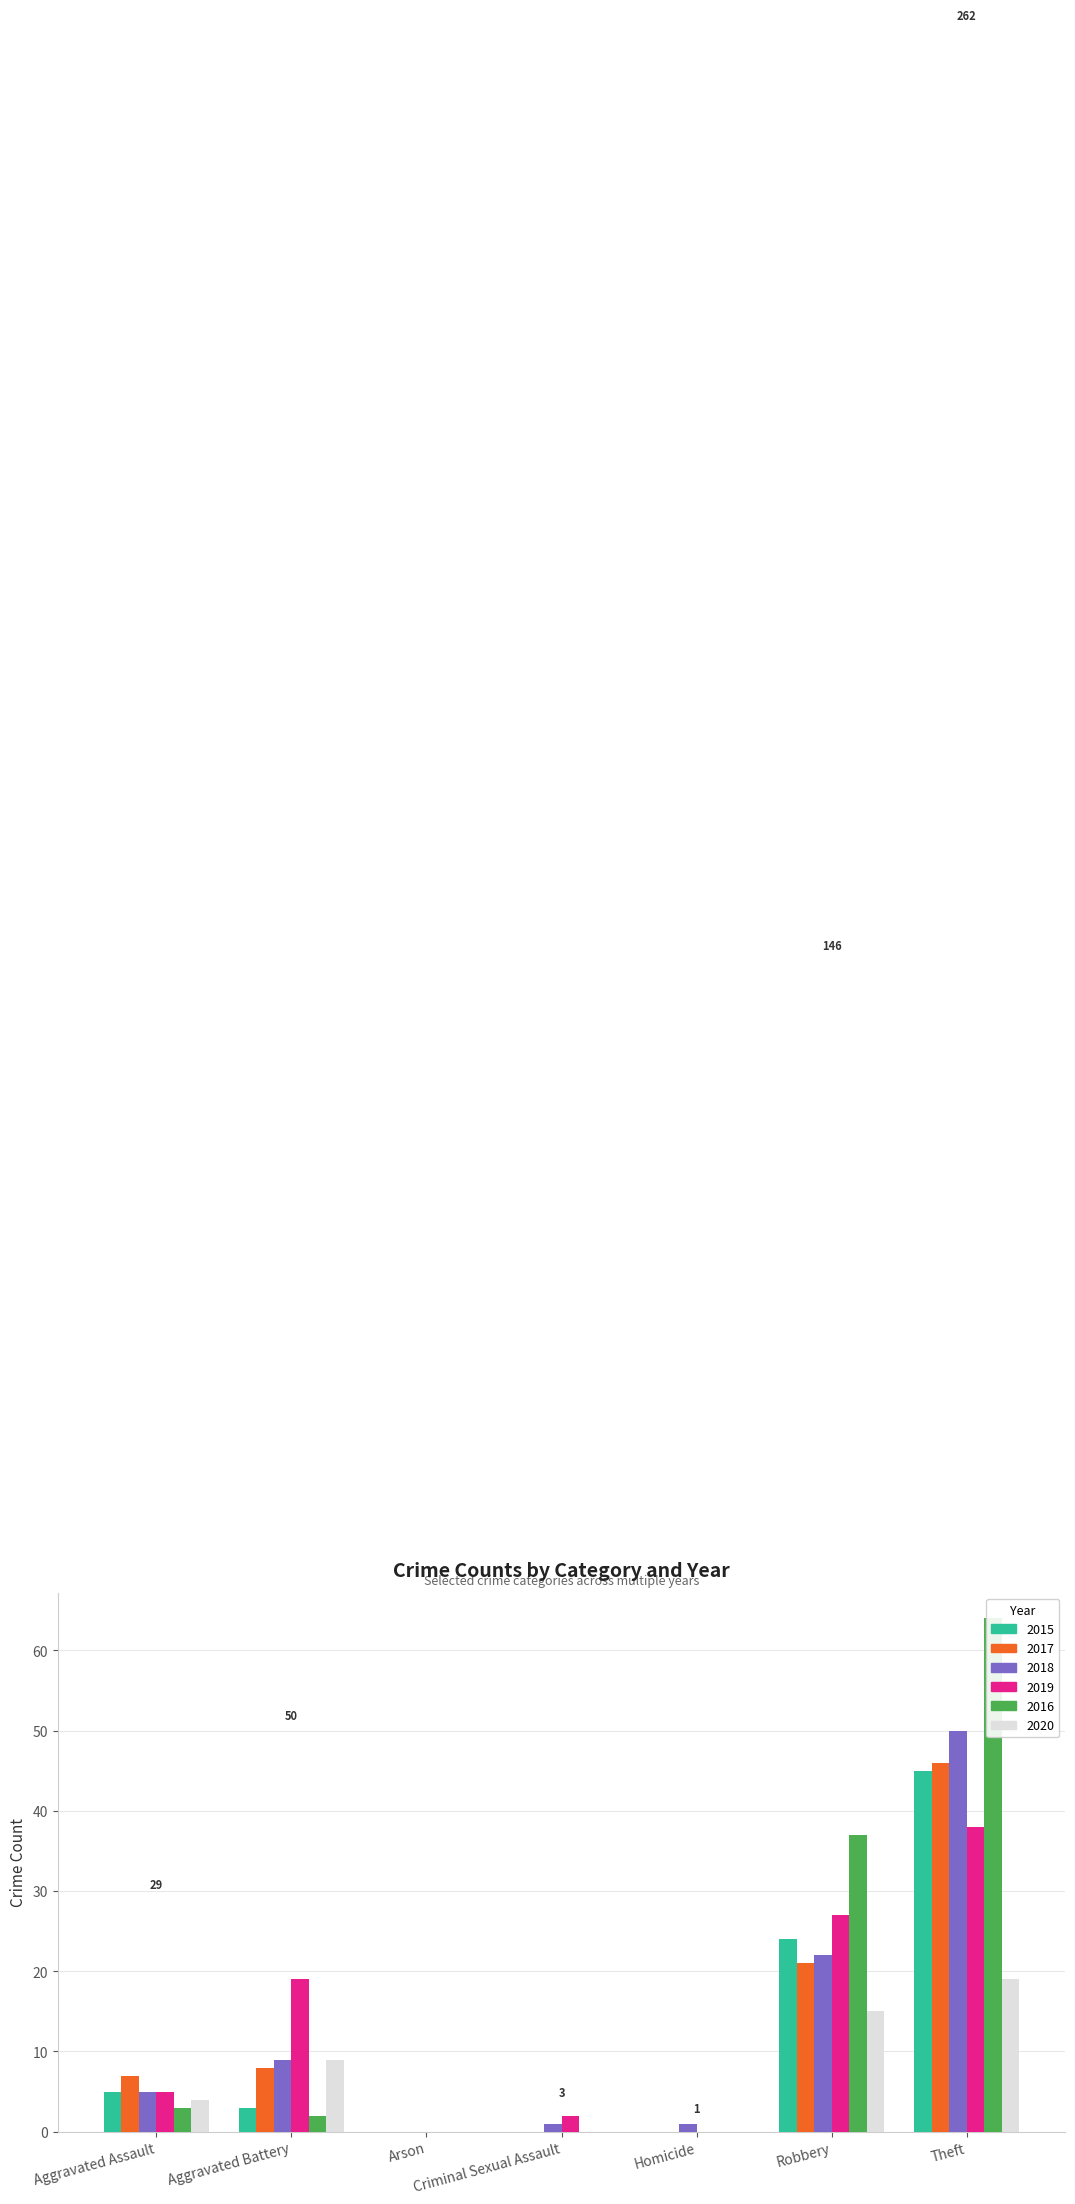

Which category has the highest value in the 2020 series?

Theft